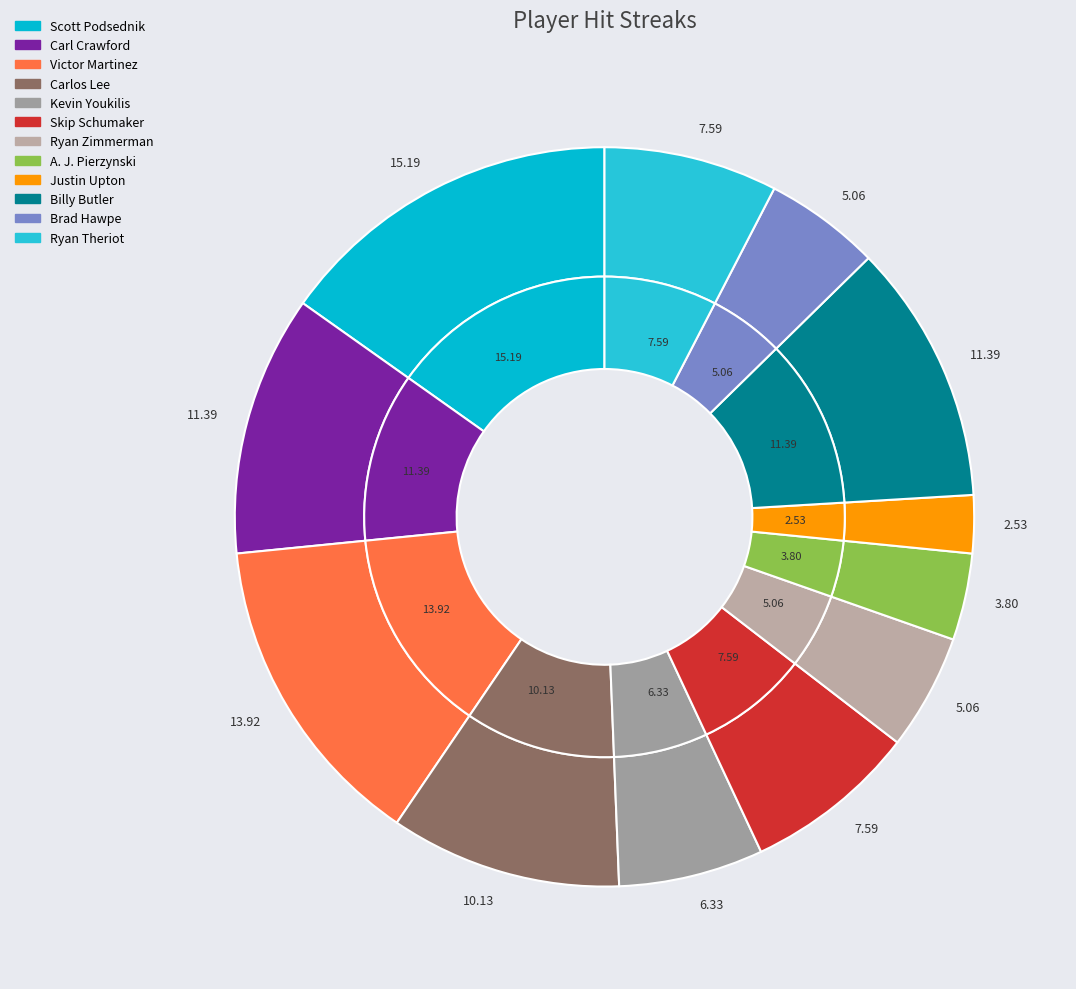

Is there any slice that represents more than half of the pie?

No